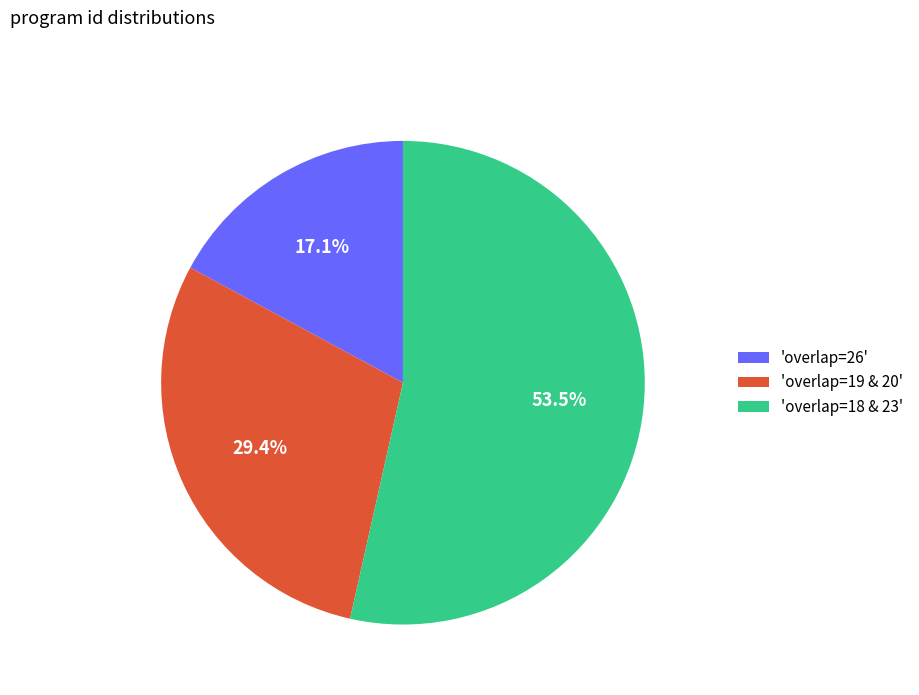

How many segments does this pie chart have?

3